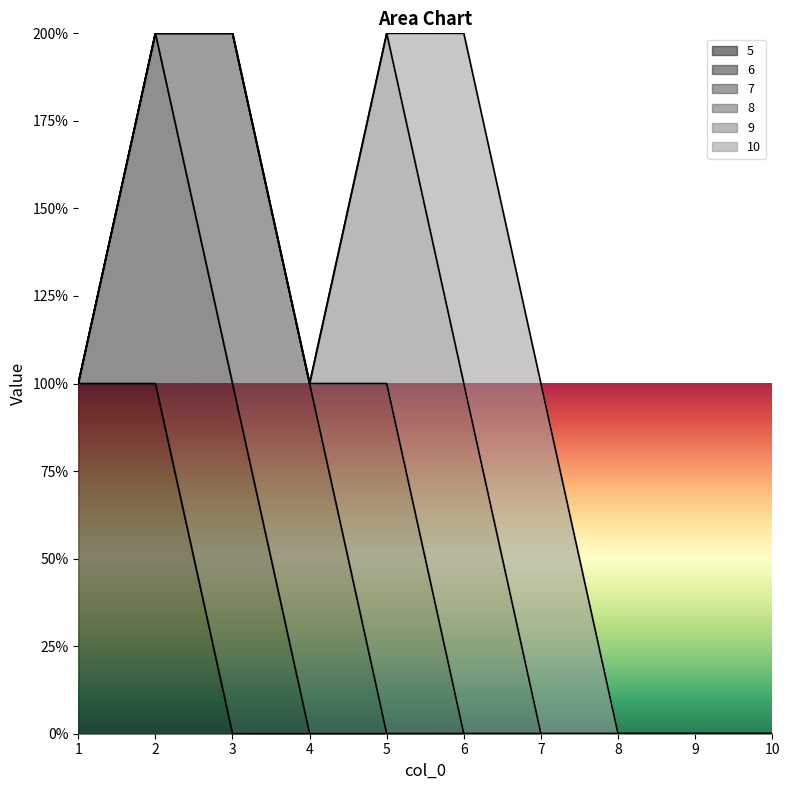

Reading right to left, transcribe all the data shown in this chart.

5: 0	0	0	0	0	0	0	0	1	1
6: 0	0	0	0	0	0	0	1	1	0
7: 0	0	0	0	0	0	1	1	0	0
8: 0	0	0	0	0	1	0	0	0	0
9: 0	0	0	0	1	1	0	0	0	0
10: 0	0	0	1	1	0	0	0	0	0